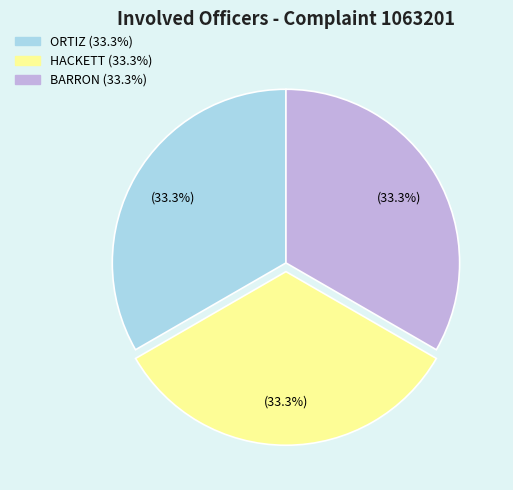

To the nearest percent, what is the difference between the largest and smallest slice percentages?

0%